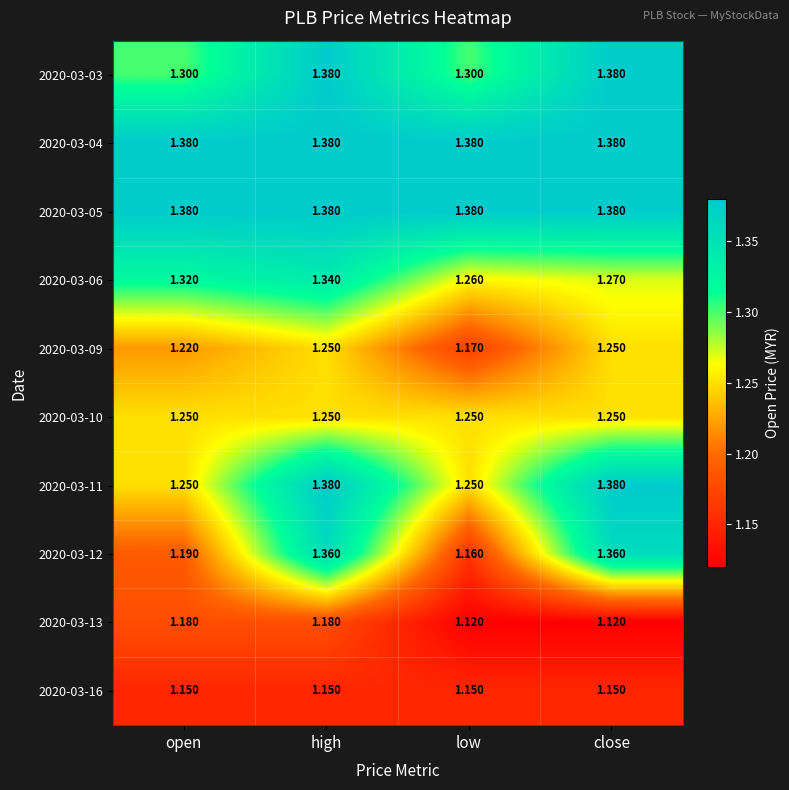

At which category is the sum across all series the highest?

high